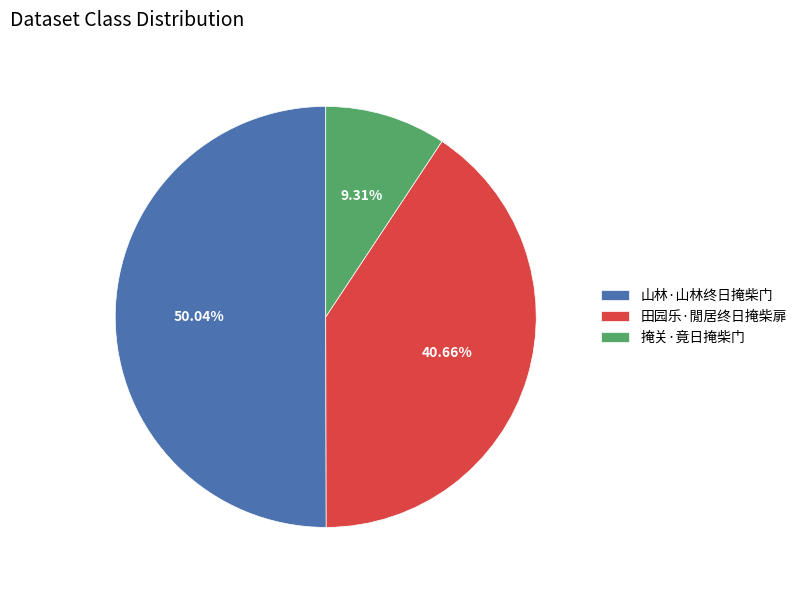

To the nearest percent, what is the combined percentage of 掩关·竟日掩柴门 and 山林·山林终日掩柴门?

59%